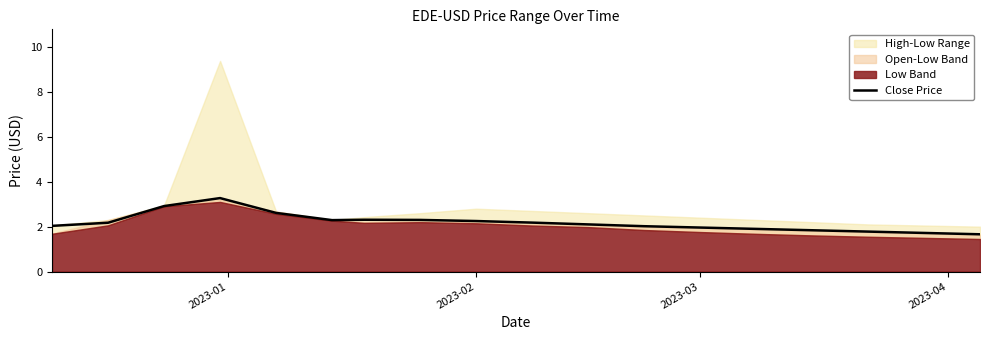

How many points are lower than both their immediate neighbors (excluding endpoints)?

1